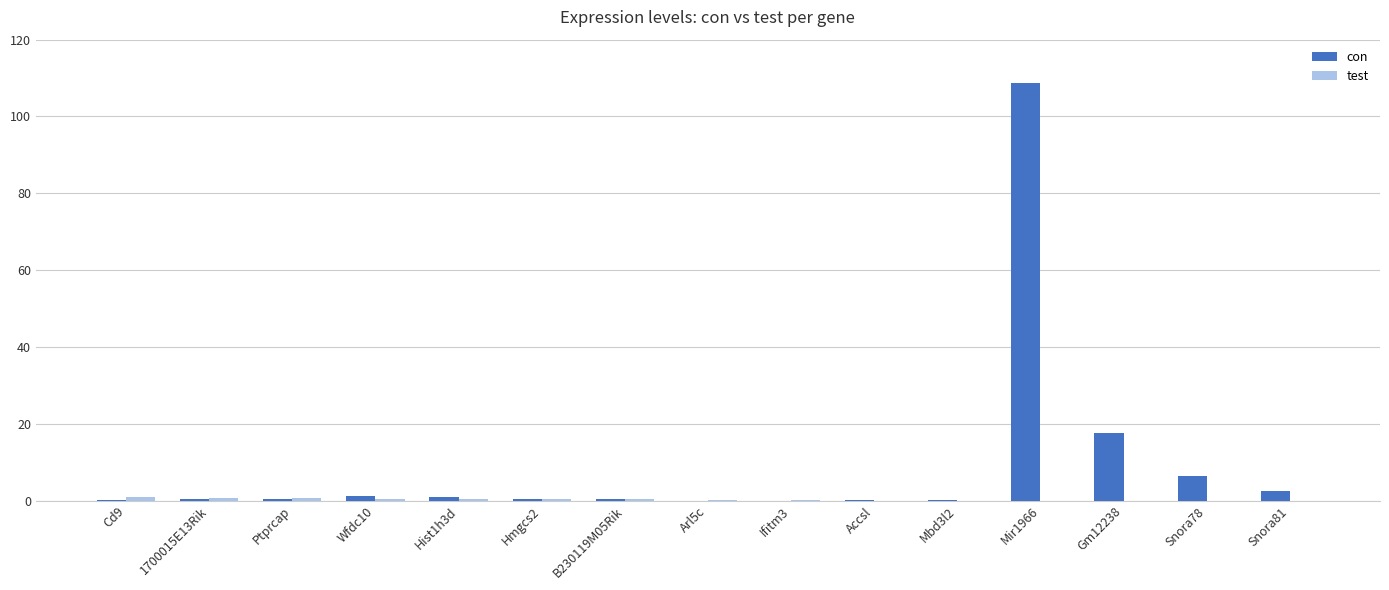

At which category is the sum across all series the highest?

Mir1966